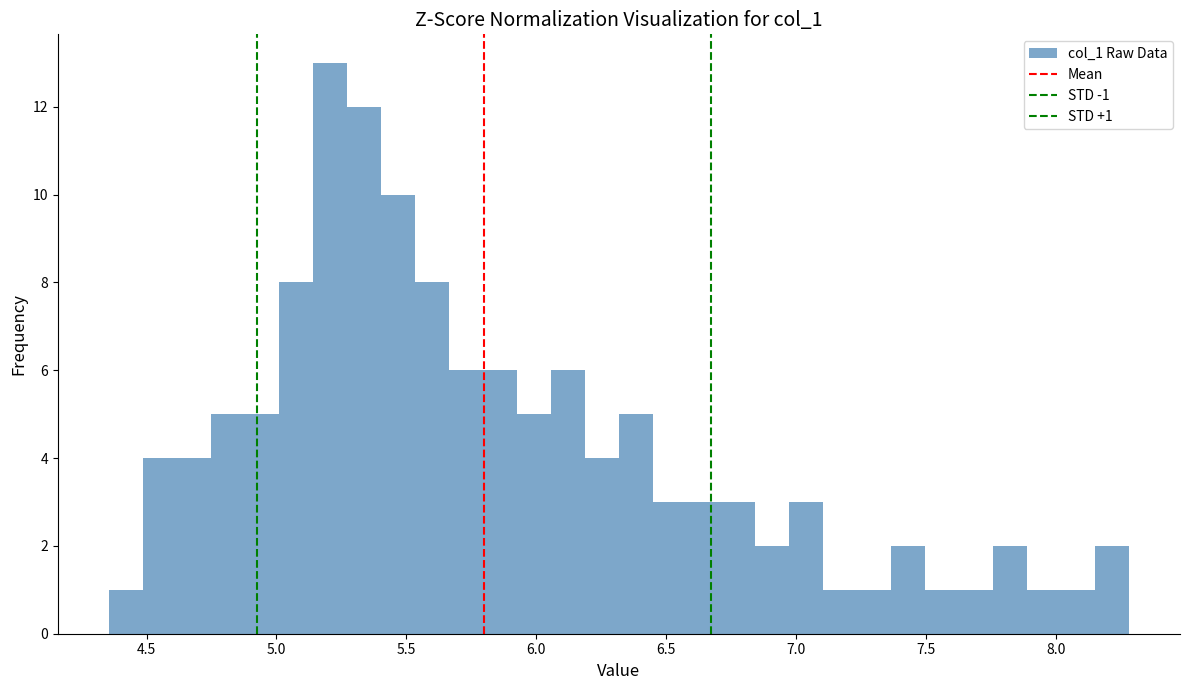

Read against the x-axis, roughly where is the centre of the tallest bar?

5.20